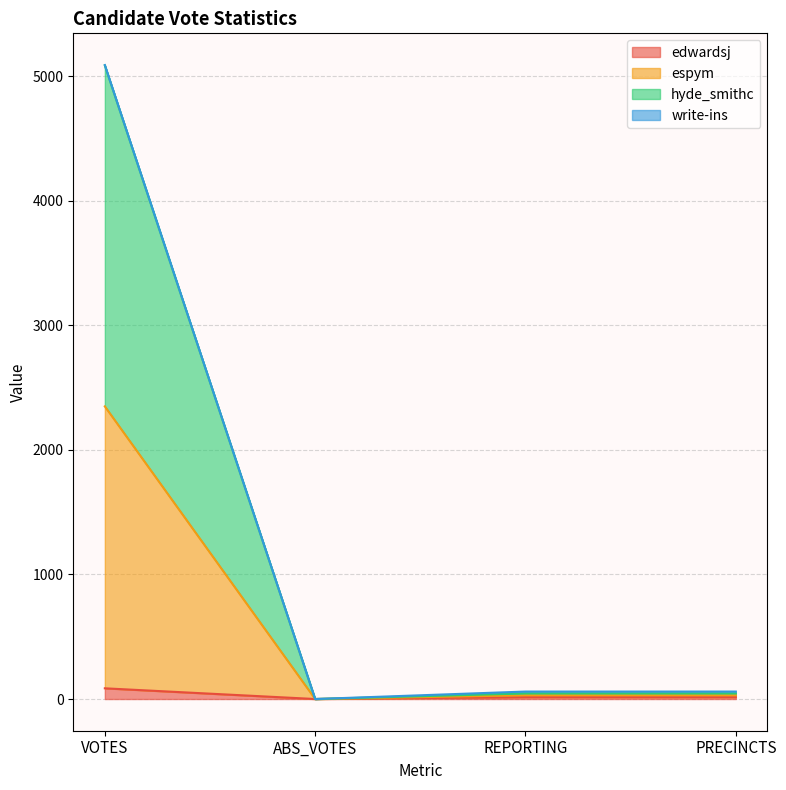

Does the chart have visible grid lines?

Yes